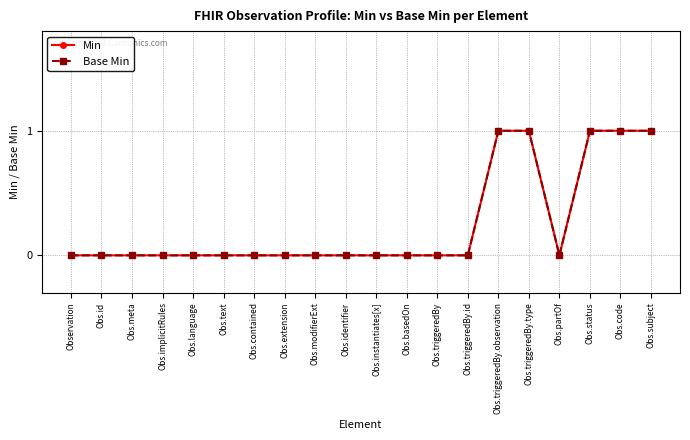

Does the chart have visible grid lines?

Yes